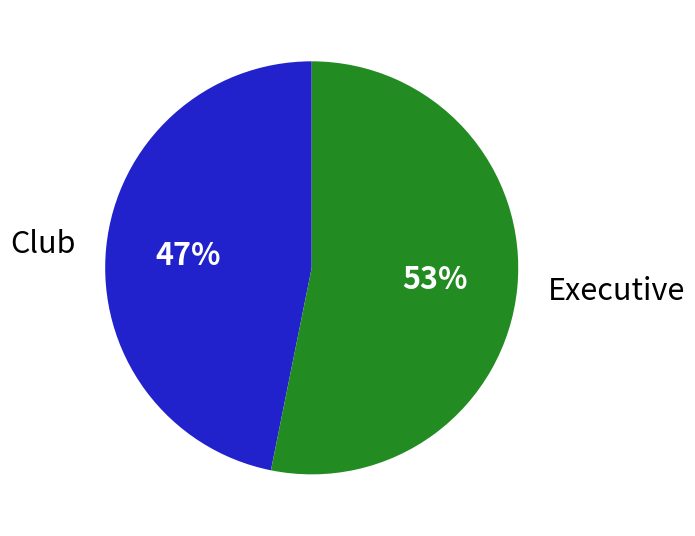

Count the number of slices in the pie.

2